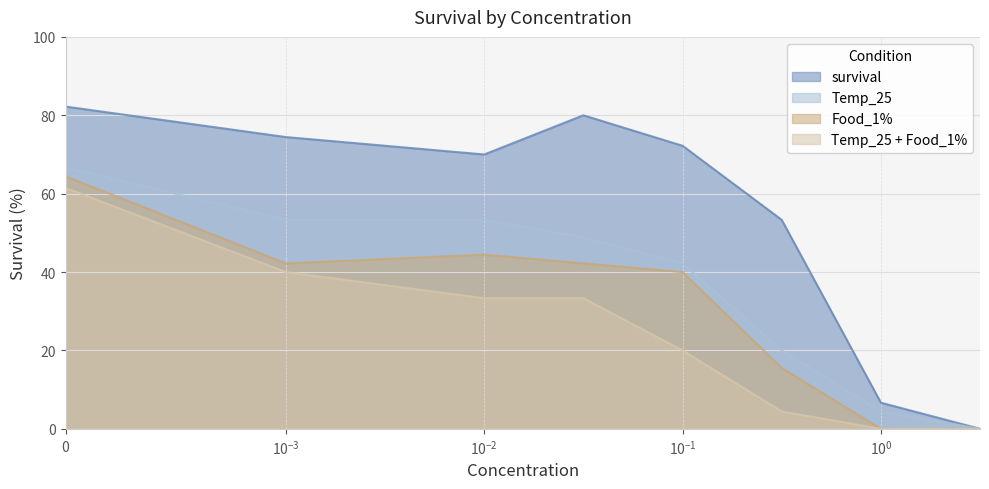

List the series in order of their overall mean, highest first.

survival, Temp_25, Food_1%, Temp_25 + Food_1%